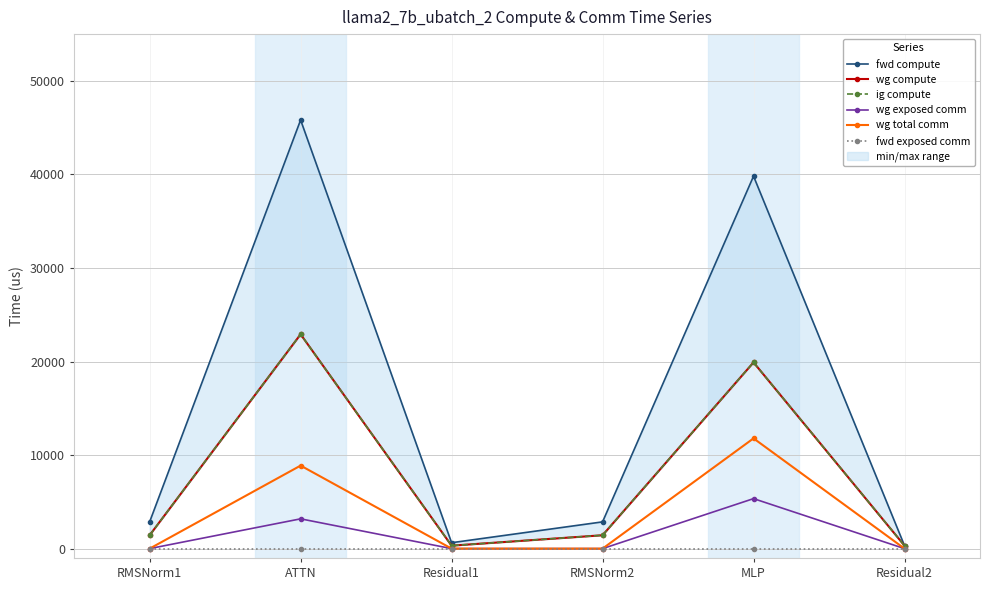

What is the sum of the ig compute values at ATTN and Residual2?

23224.3